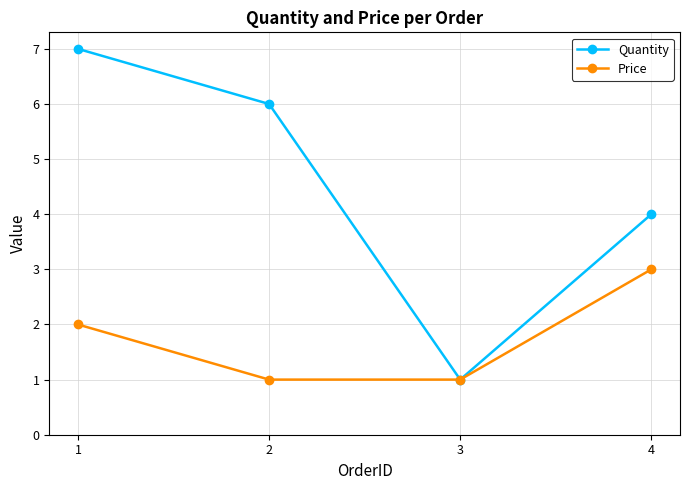

Is this an area chart (filled region under the line)?

No